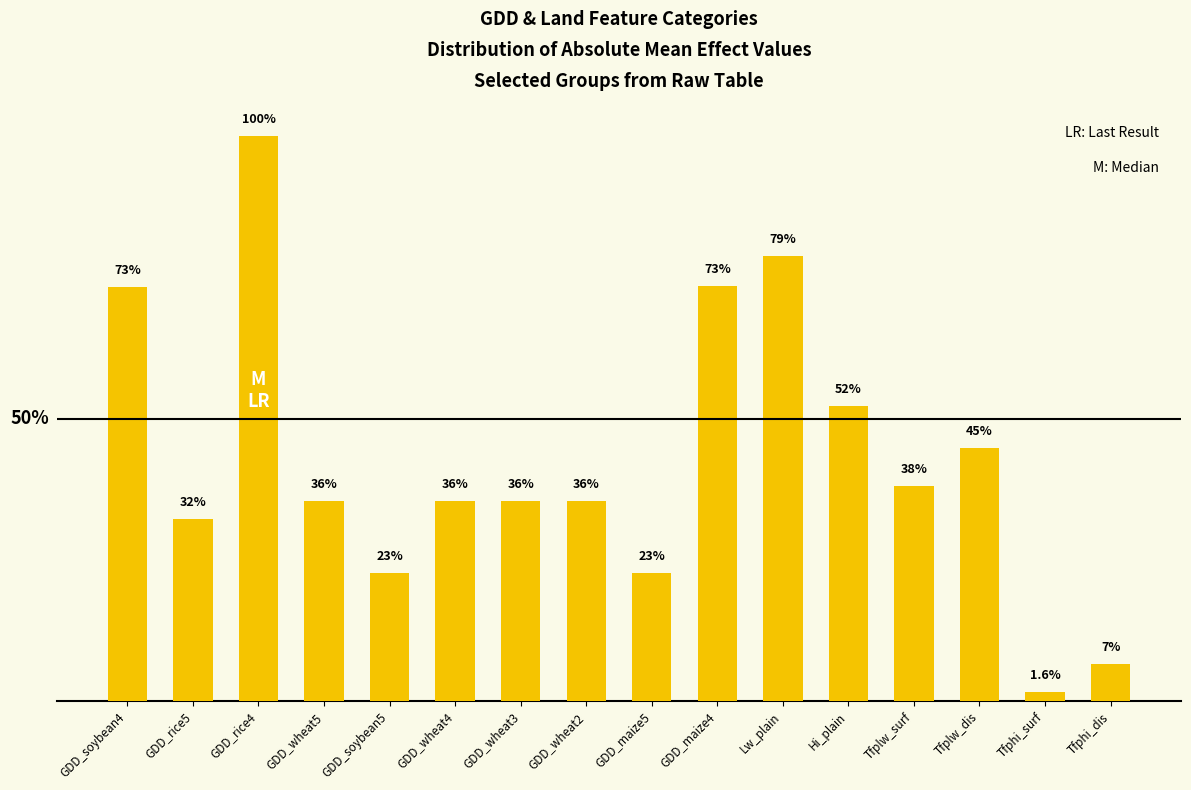

What is the label of the 16th bar from the left?

Tfphi_dis